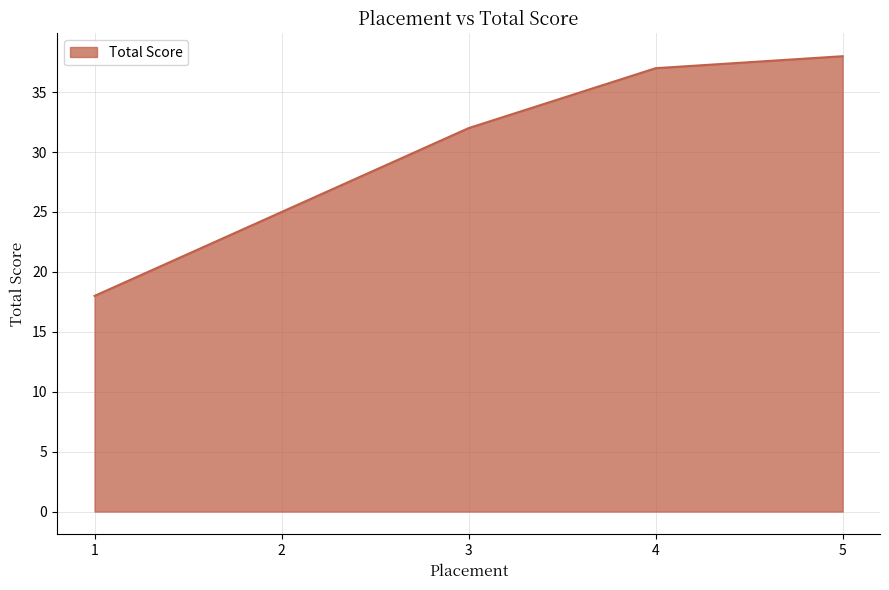

What is the difference between the maximum and second lowest values?

13